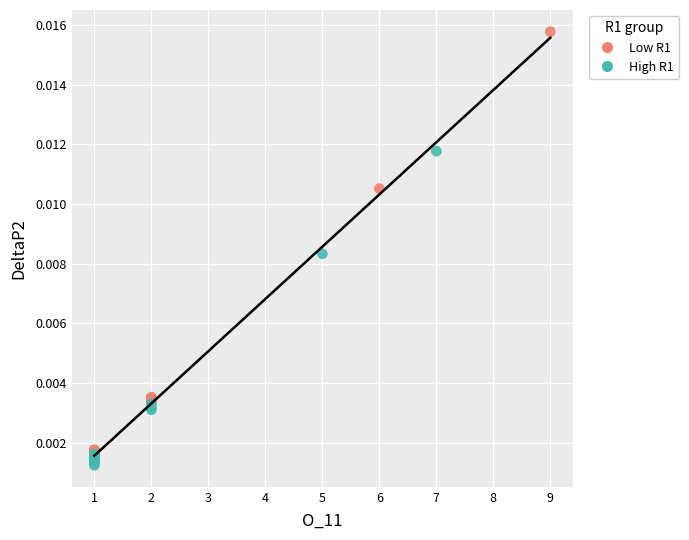

Which series has the largest Y range (max minus min)?

Low R1